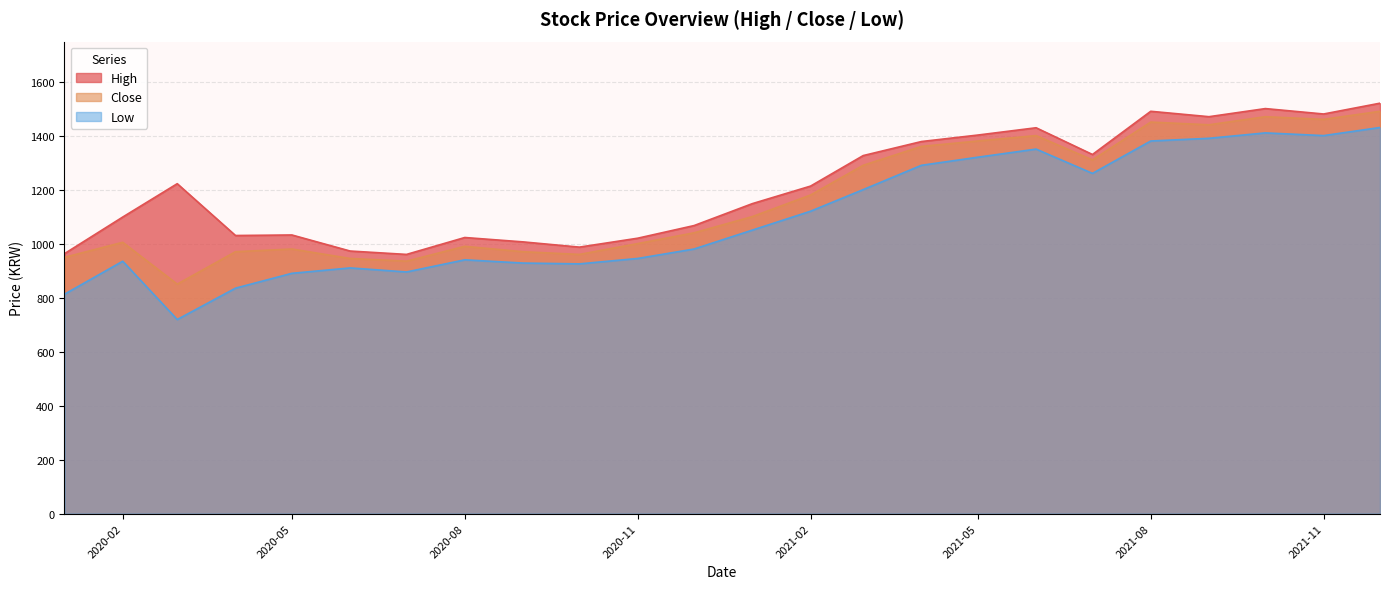

True or false: Low and Close intersect in this chart.

False